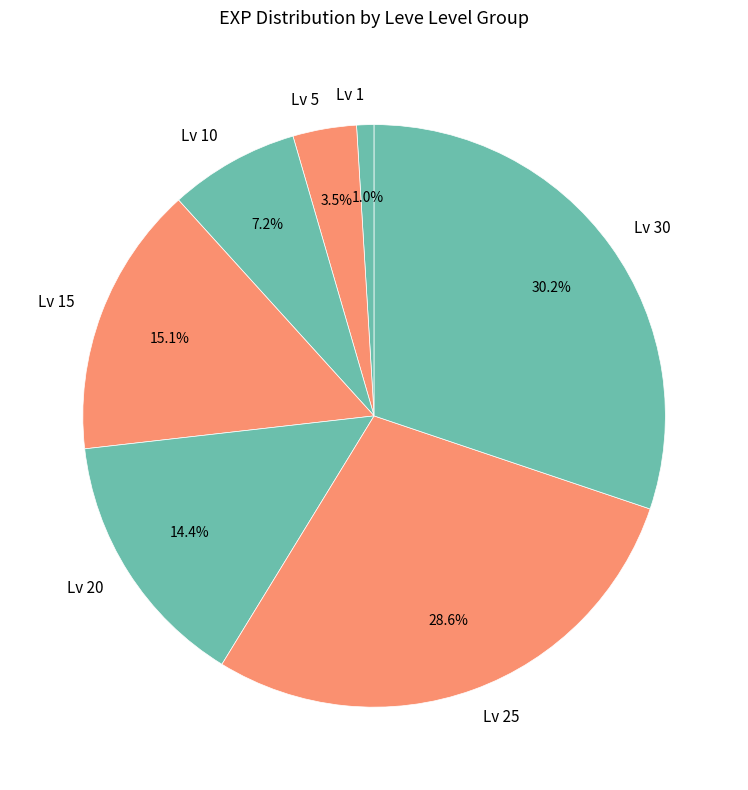

What is the largest slice in the pie chart?

Lv 30